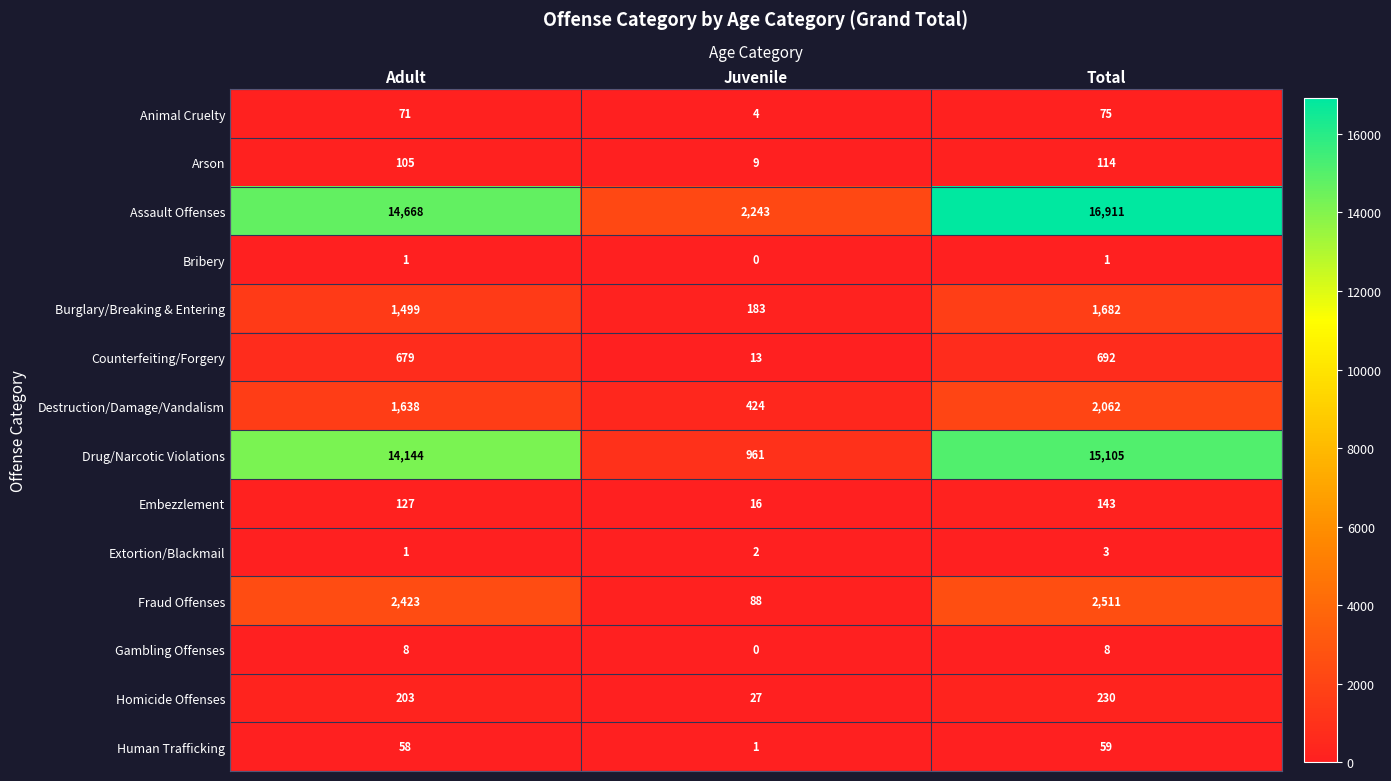

What is the total value across all series at Juvenile?

3971